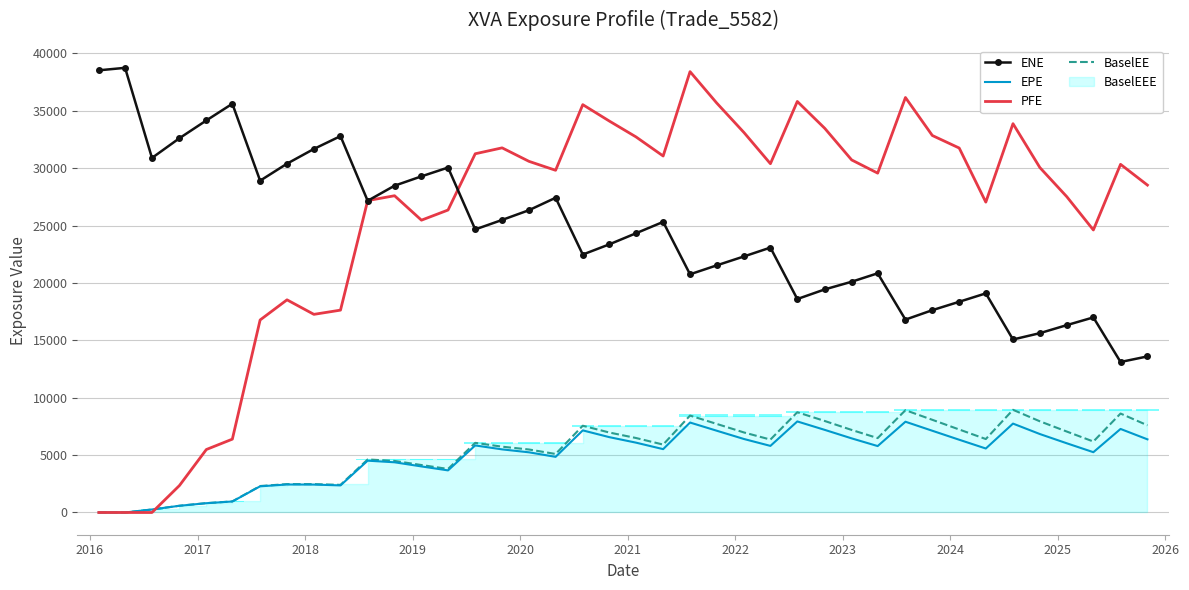

What is the label of the 7th bar from the left?

2022